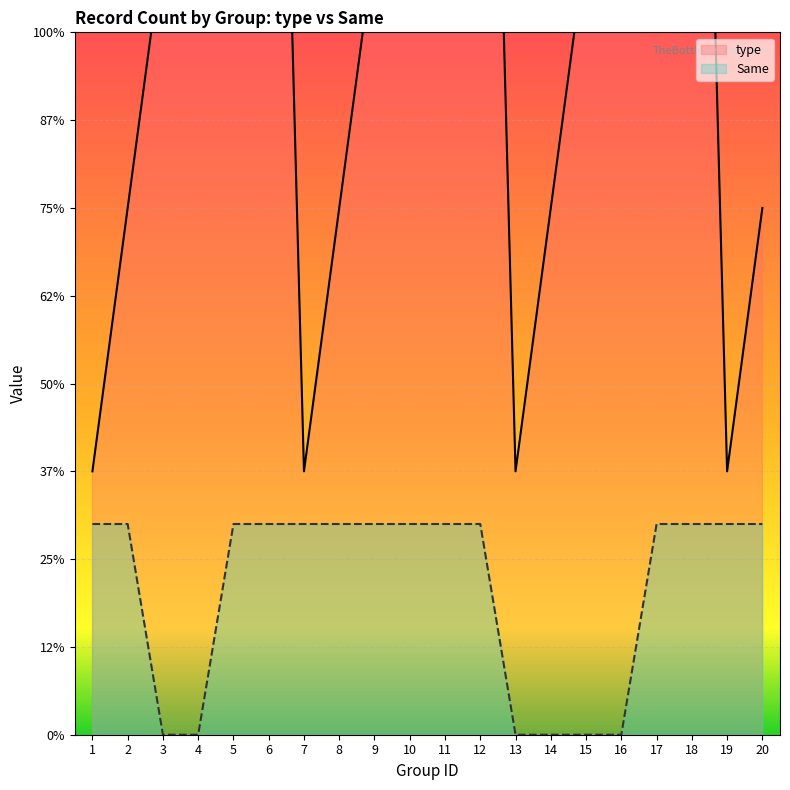

What is the sum of all Same values?

168